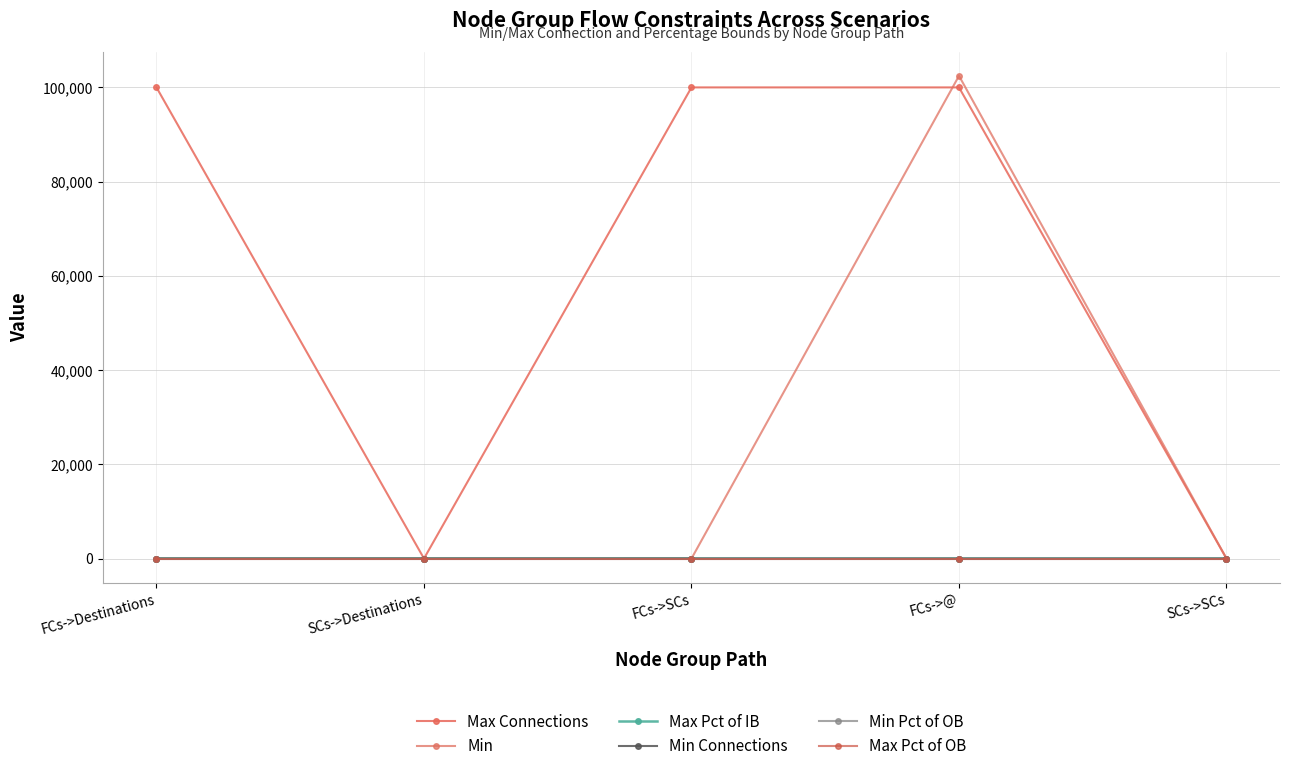

How many lines are shown in the chart?

6